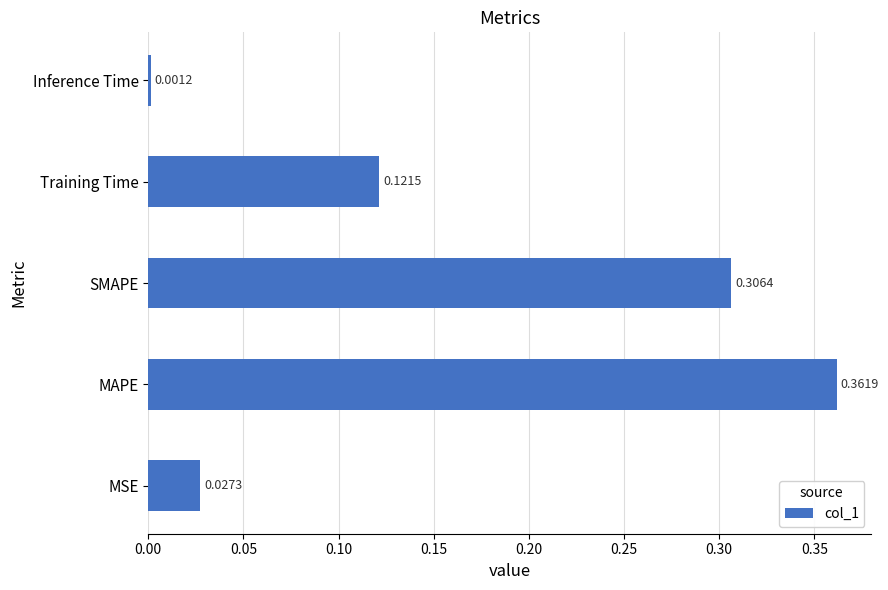

At which label is the value closest to 0?

Inference Time